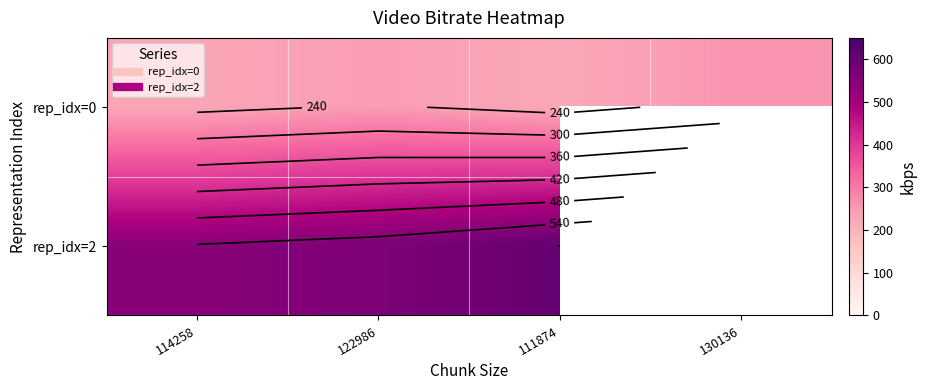

The value of rep_idx=0 at 114258 is 228.5. True or false?

True